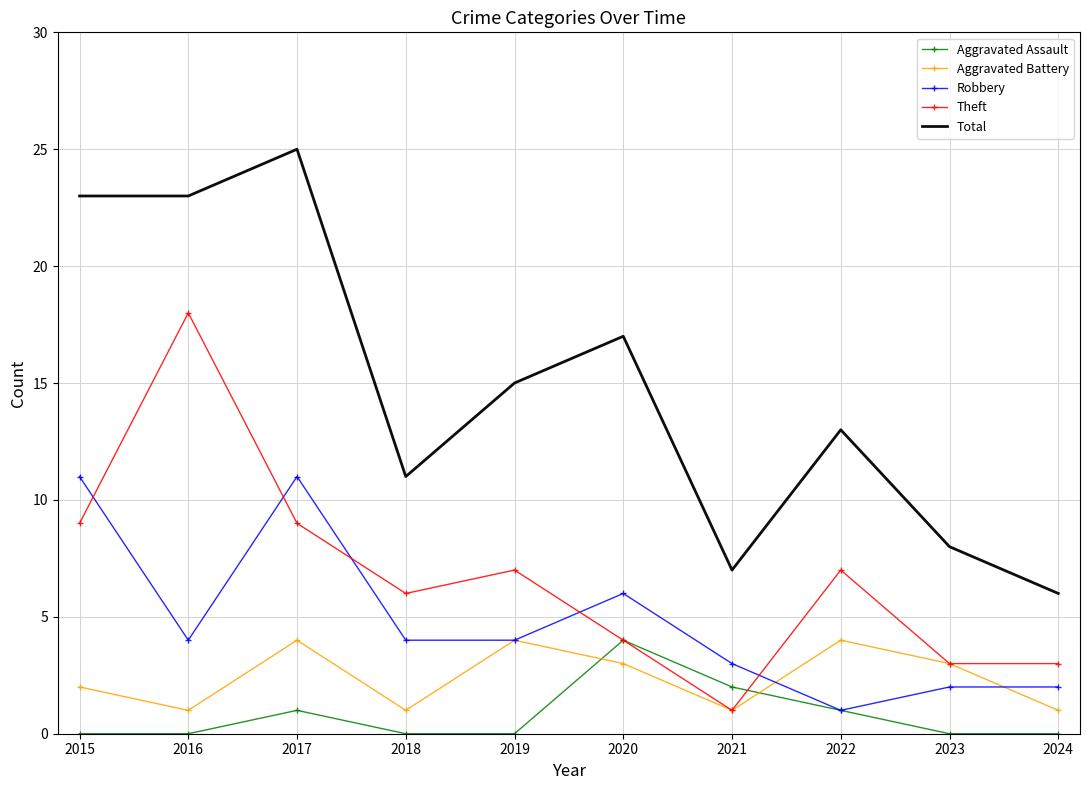

Reading left to right, transcribe all the data shown in this chart.

Aggravated Assault: 2015=0	2016=0	2017=1	2018=0	2019=0	2020=4	2021=2	2022=1	2023=0	2024=0
Aggravated Battery: 2015=2	2016=1	2017=4	2018=1	2019=4	2020=3	2021=1	2022=4	2023=3	2024=1
Robbery: 2015=11	2016=4	2017=11	2018=4	2019=4	2020=6	2021=3	2022=1	2023=2	2024=2
Theft: 2015=9	2016=18	2017=9	2018=6	2019=7	2020=4	2021=1	2022=7	2023=3	2024=3
Total: 2015=23	2016=23	2017=25	2018=11	2019=15	2020=17	2021=7	2022=13	2023=8	2024=6